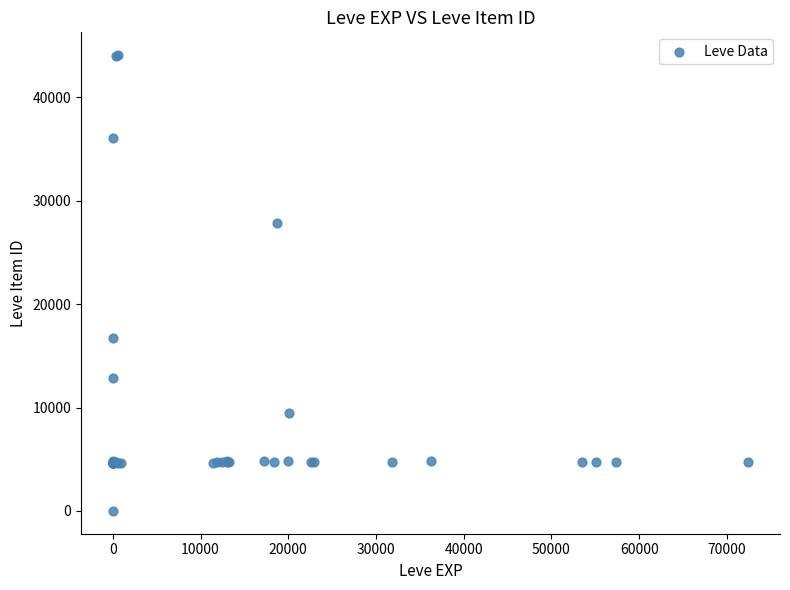

What Y value in the scatter plot is closest to 22050?

16734